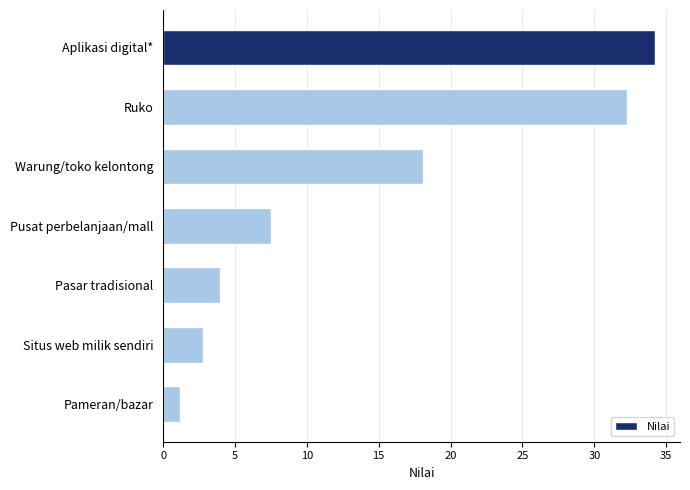

The chart shows a value of 11.4 at Pusat perbelanjaan/mall. True or false?

False